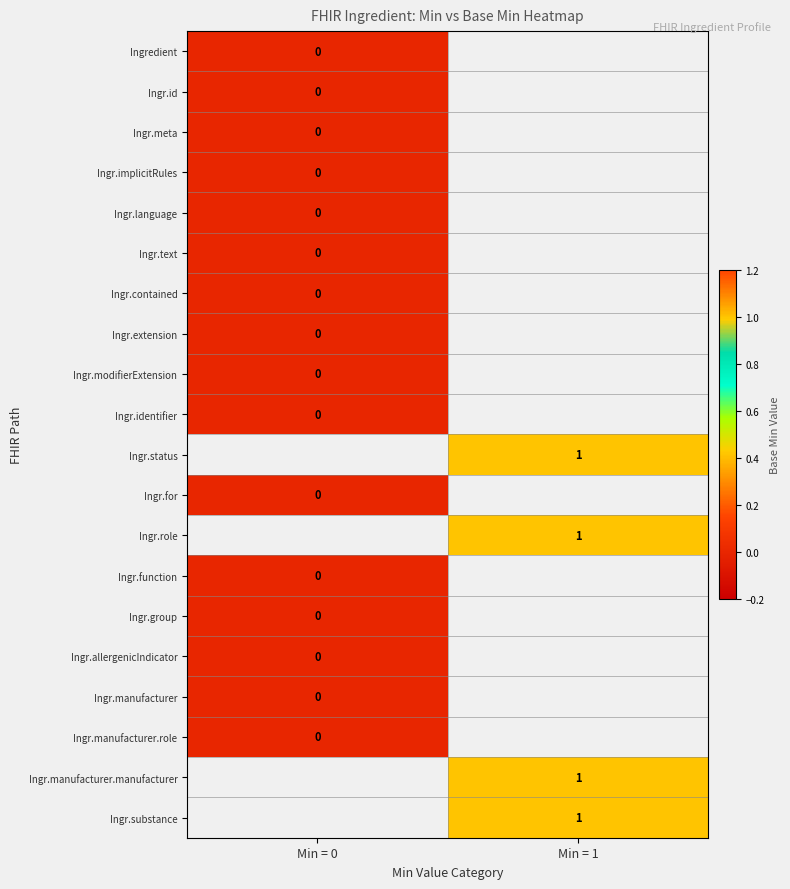

At how many categories does at least one series exceed 0?

1